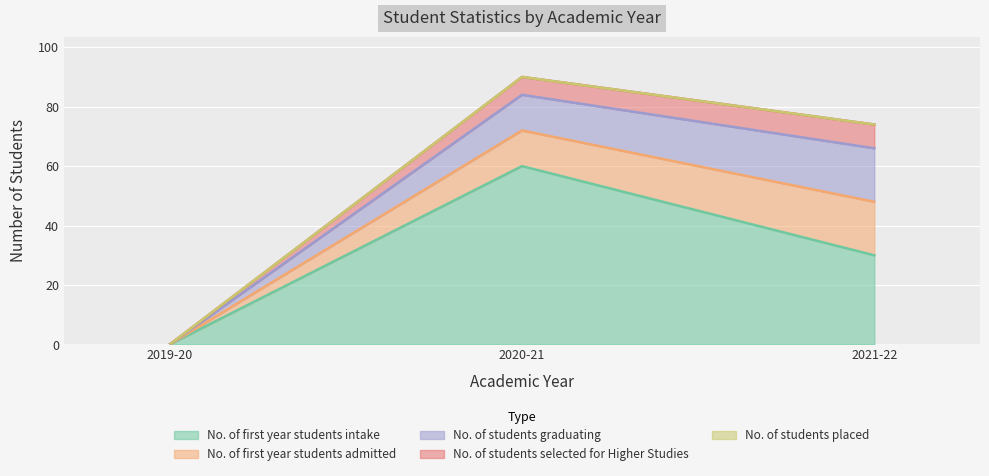

How many values in No. of students selected for Higher Studies are above zero?

2